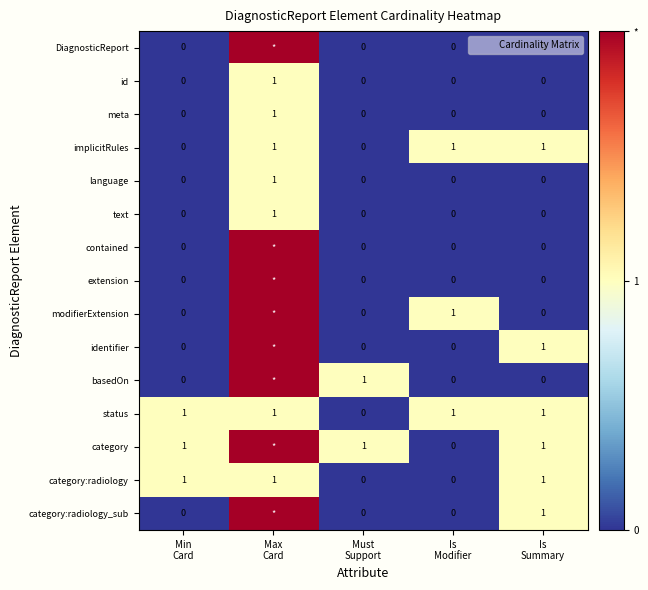

What is the difference between the maximum and minimum values in the category:radiology series?

1